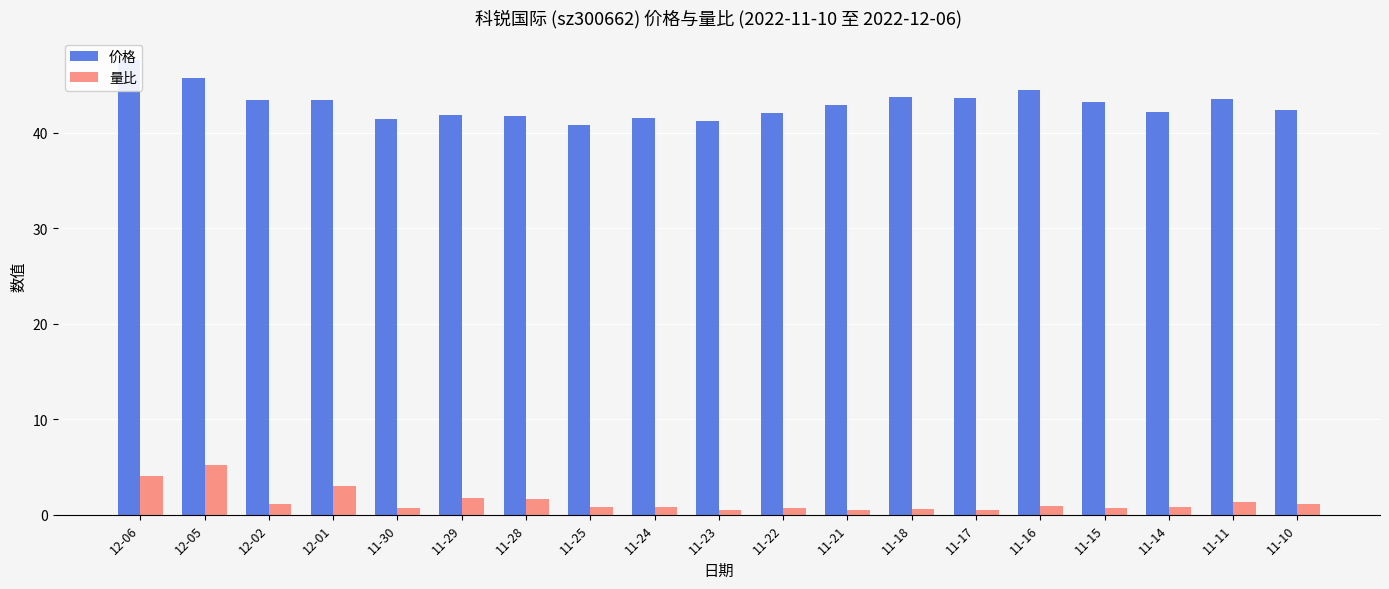

At how many categories does at least one series exceed 13?

19